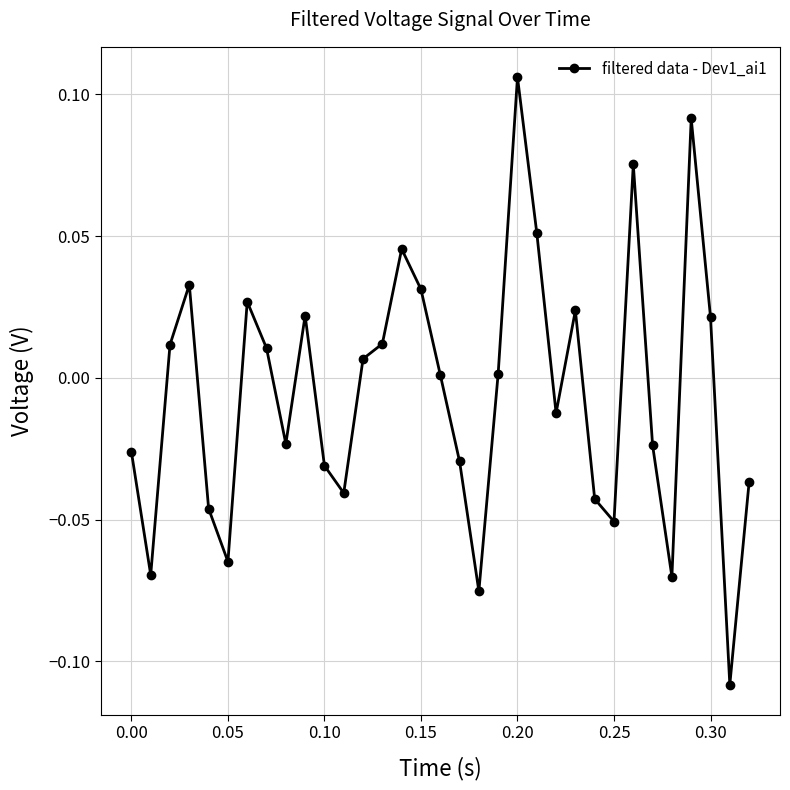

How many points are higher than both their immediate neighbors (excluding endpoints)?

8